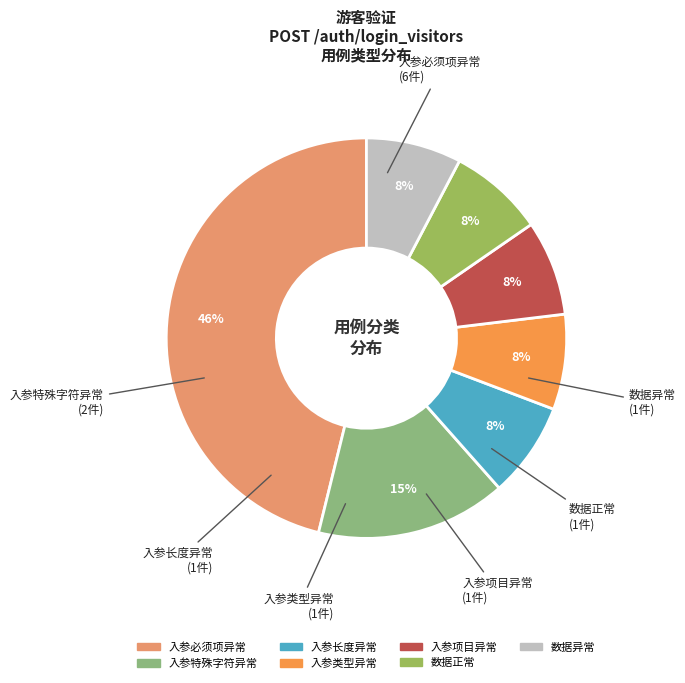

To the nearest percent, what is the difference between the largest and smallest slice percentages?

38%